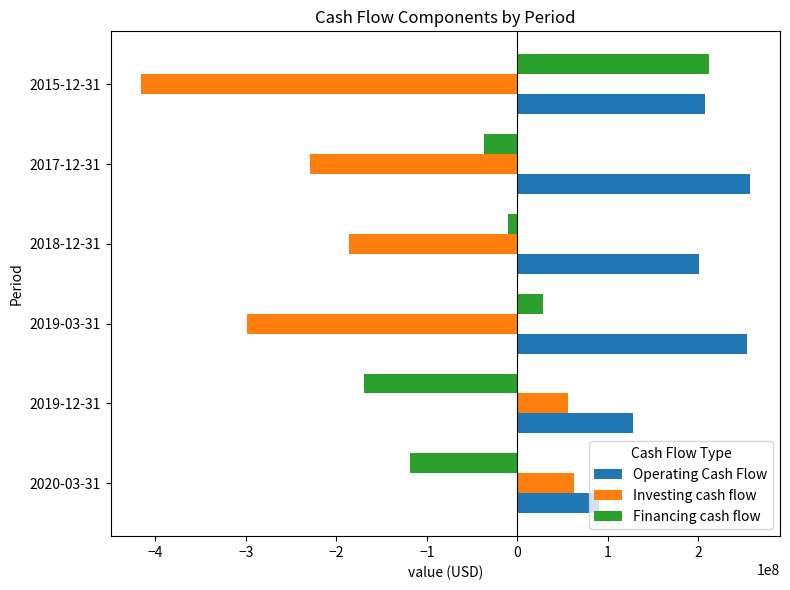

Rank the series by their average value, from lowest to highest.

Investing cash flow, Financing cash flow, Operating Cash Flow